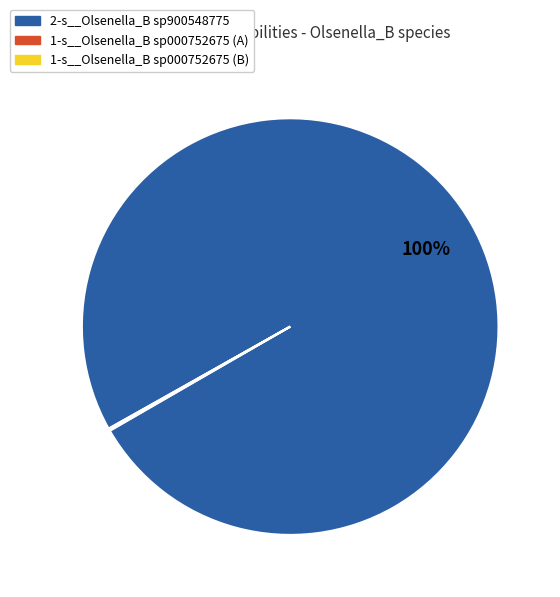

Is there a majority slice in this chart?

Yes